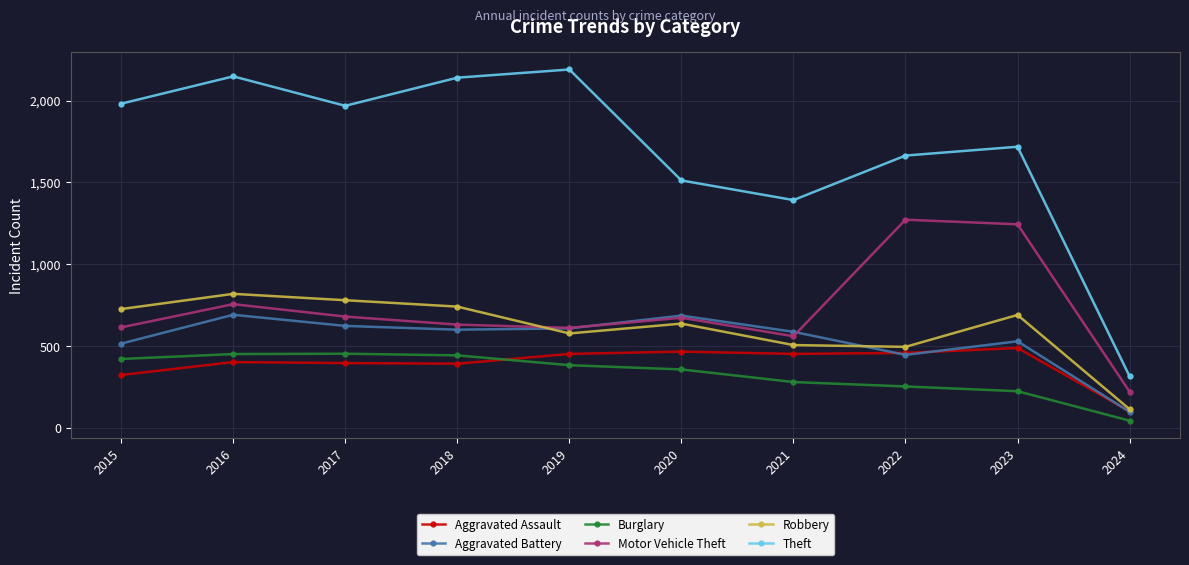

Which series changed the most between 2022 and 2023?

Robbery